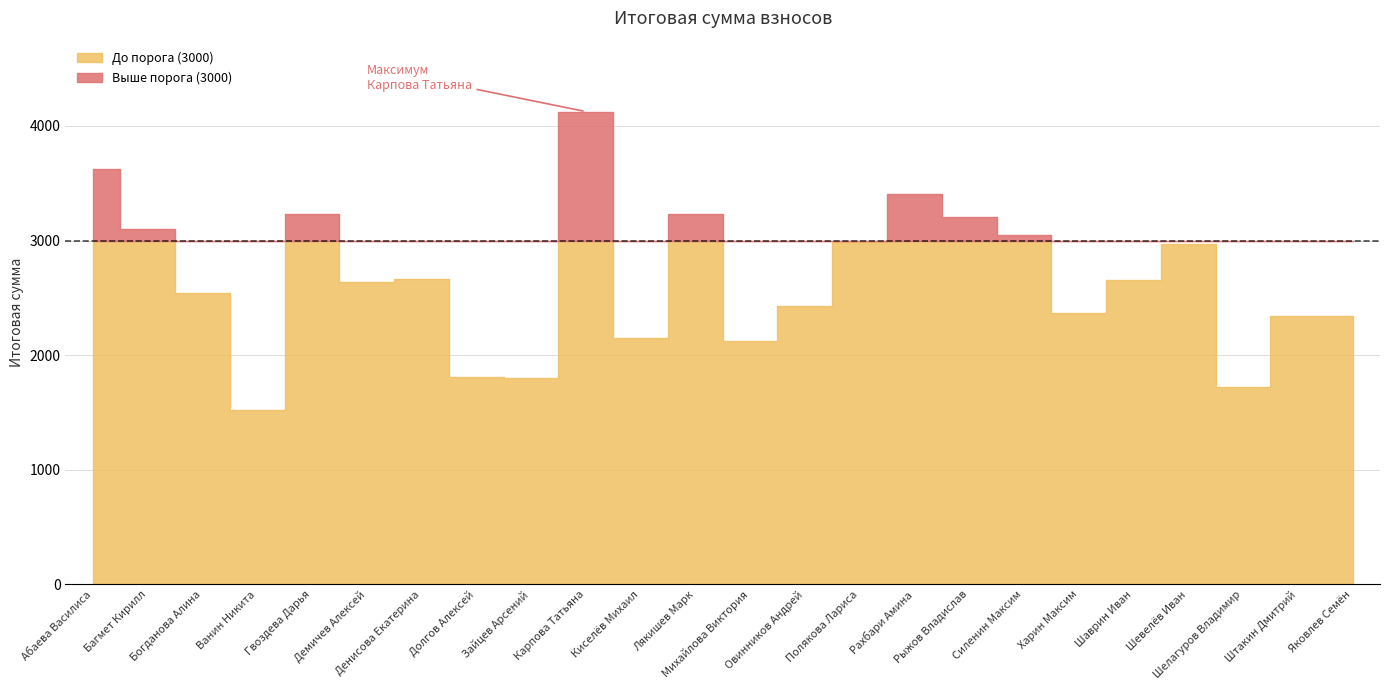

Which category has the highest value across all series?

Карпова Татьяна